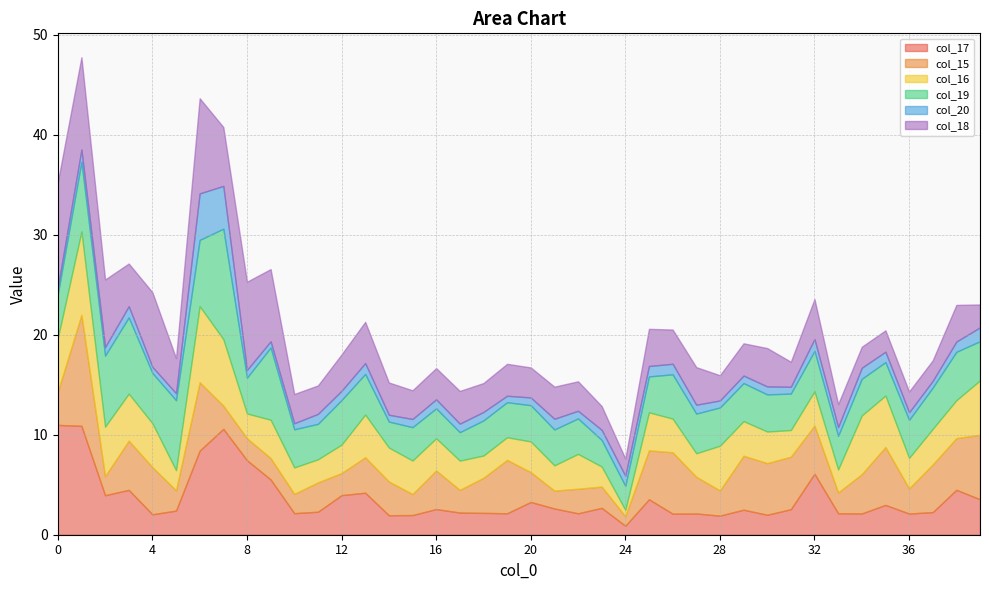

What is the minimum value shown in the chart?

0.6